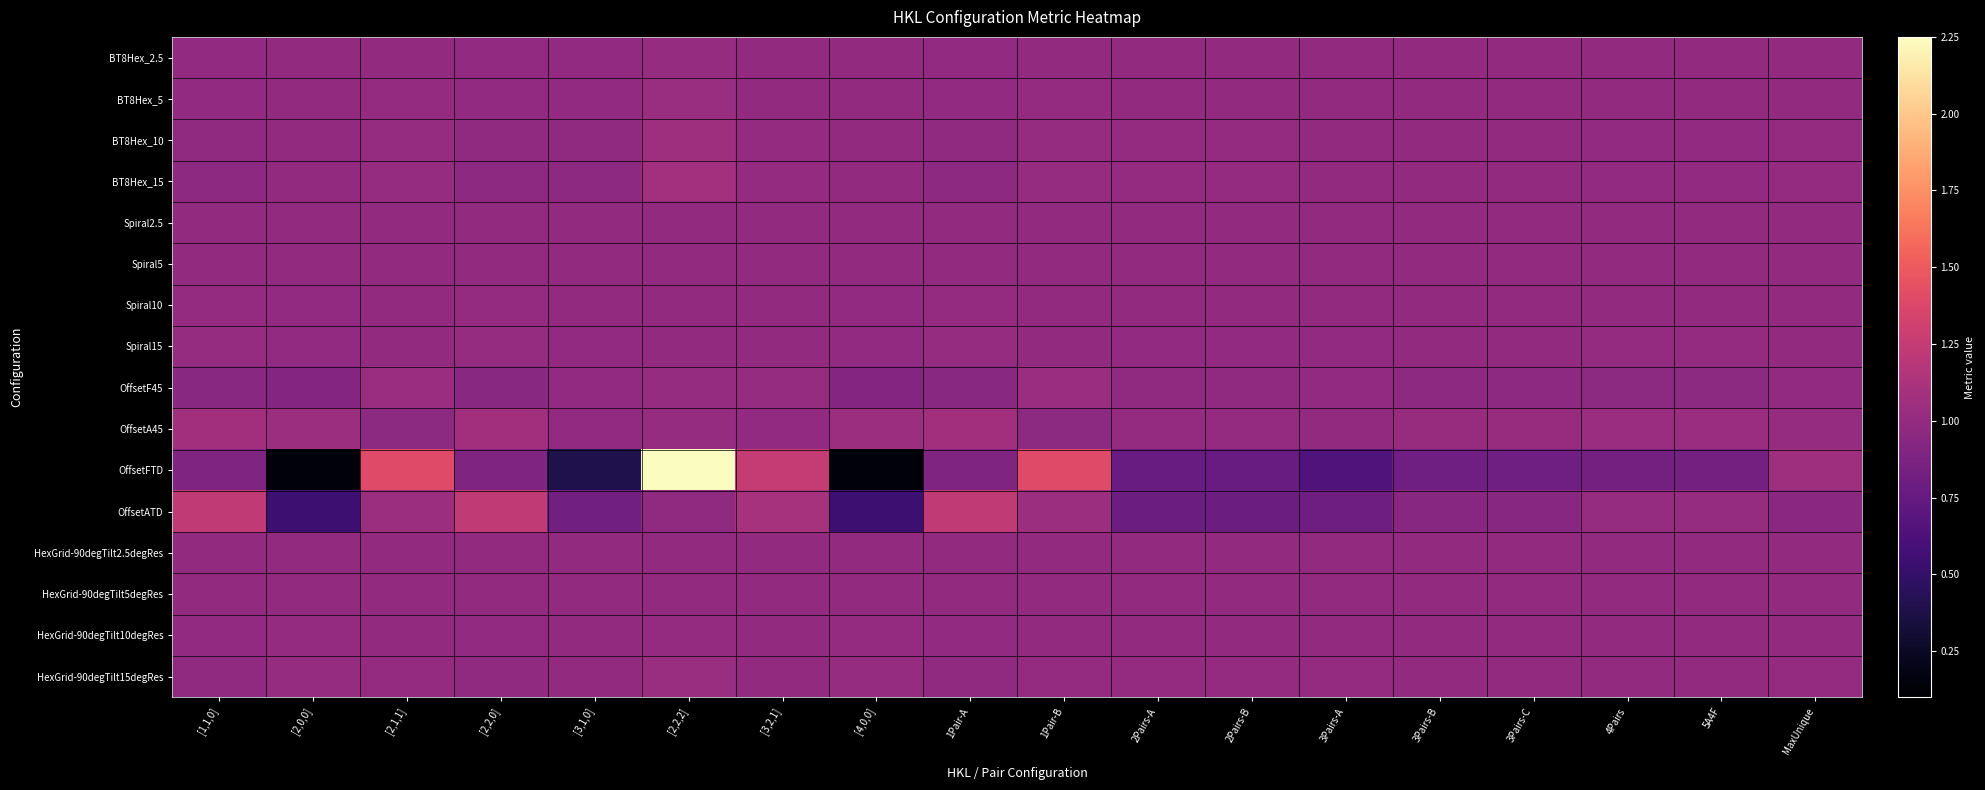

Reading right to left, list all the values displayed in this chart.

BT8Hex_2.5: MaxUnique=1.0	5A4F=1.0	4Pairs=1.0	3Pairs-C=1.0	3Pairs-B=1.0	3Pairs-A=1.0	2Pairs-B=1.0	2Pairs-A=1.0	1Pair-B=1.0	1Pair-A=1.0	[4,0,0]=1.0	[3,2,1]=1.0	[2,2,2]=1.0	[3,1,0]=1.0	[2,2,0]=1.0	[2,1,1]=1.0	[2,0,0]=1.0	[1,1,0]=1.0
BT8Hex_5: MaxUnique=1.0	5A4F=1.0	4Pairs=1.0	3Pairs-C=1.0	3Pairs-B=1.0	3Pairs-A=1.0	2Pairs-B=1.0	2Pairs-A=1.0	1Pair-B=1.0	1Pair-A=1.0	[4,0,0]=1.0	[3,2,1]=1.0	[2,2,2]=1.0	[3,1,0]=1.0	[2,2,0]=1.0	[2,1,1]=1.0	[2,0,0]=1.0	[1,1,0]=1.0
BT8Hex_10: MaxUnique=1.0	5A4F=1.0	4Pairs=1.0	3Pairs-C=1.0	3Pairs-B=1.0	3Pairs-A=1.0	2Pairs-B=1.0	2Pairs-A=1.0	1Pair-B=1.0	1Pair-A=1.0	[4,0,0]=1.0	[3,2,1]=1.0	[2,2,2]=1.1	[3,1,0]=1.0	[2,2,0]=1.0	[2,1,1]=1.0	[2,0,0]=1.0	[1,1,0]=1.0
BT8Hex_15: MaxUnique=1.0	5A4F=1.0	4Pairs=1.0	3Pairs-C=1.0	3Pairs-B=1.0	3Pairs-A=1.0	2Pairs-B=1.0	2Pairs-A=1.0	1Pair-B=1.0	1Pair-A=1.0	[4,0,0]=1.0	[3,2,1]=1.0	[2,2,2]=1.1	[3,1,0]=1.0	[2,2,0]=1.0	[2,1,1]=1.0	[2,0,0]=1.0	[1,1,0]=1.0
Spiral2.5: MaxUnique=1.0	5A4F=1.0	4Pairs=1.0	3Pairs-C=1.0	3Pairs-B=1.0	3Pairs-A=1.0	2Pairs-B=1.0	2Pairs-A=1.0	1Pair-B=1.0	1Pair-A=1.0	[4,0,0]=1.0	[3,2,1]=1.0	[2,2,2]=1.0	[3,1,0]=1.0	[2,2,0]=1.0	[2,1,1]=1.0	[2,0,0]=1.0	[1,1,0]=1.0
Spiral5: MaxUnique=1.0	5A4F=1.0	4Pairs=1.0	3Pairs-C=1.0	3Pairs-B=1.0	3Pairs-A=1.0	2Pairs-B=1.0	2Pairs-A=1.0	1Pair-B=1.0	1Pair-A=1.0	[4,0,0]=1.0	[3,2,1]=1.0	[2,2,2]=1.0	[3,1,0]=1.0	[2,2,0]=1.0	[2,1,1]=1.0	[2,0,0]=1.0	[1,1,0]=1.0
Spiral10: MaxUnique=1.0	5A4F=1.0	4Pairs=1.0	3Pairs-C=1.0	3Pairs-B=1.0	3Pairs-A=1.0	2Pairs-B=1.0	2Pairs-A=1.0	1Pair-B=1.0	1Pair-A=1.0	[4,0,0]=1.0	[3,2,1]=1.0	[2,2,2]=1.0	[3,1,0]=1.0	[2,2,0]=1.0	[2,1,1]=1.0	[2,0,0]=1.0	[1,1,0]=1.0
Spiral15: MaxUnique=1.0	5A4F=1.0	4Pairs=1.0	3Pairs-C=1.0	3Pairs-B=1.0	3Pairs-A=1.0	2Pairs-B=1.0	2Pairs-A=1.0	1Pair-B=1.0	1Pair-A=1.0	[4,0,0]=1.0	[3,2,1]=1.0	[2,2,2]=1.0	[3,1,0]=1.0	[2,2,0]=1.0	[2,1,1]=1.0	[2,0,0]=1.0	[1,1,0]=1.0
OffsetF45: MaxUnique=1.0	5A4F=1.0	4Pairs=1.0	3Pairs-C=1.0	3Pairs-B=1.0	3Pairs-A=1.0	2Pairs-B=1.0	2Pairs-A=1.0	1Pair-B=1.0	1Pair-A=0.9	[4,0,0]=0.9	[3,2,1]=1.0	[2,2,2]=1.0	[3,1,0]=1.0	[2,2,0]=0.9	[2,1,1]=1.0	[2,0,0]=0.9	[1,1,0]=0.9
OffsetA45: MaxUnique=1.0	5A4F=1.0	4Pairs=1.0	3Pairs-C=1.0	3Pairs-B=1.0	3Pairs-A=1.0	2Pairs-B=1.0	2Pairs-A=1.0	1Pair-B=1.0	1Pair-A=1.1	[4,0,0]=1.0	[3,2,1]=1.0	[2,2,2]=1.0	[3,1,0]=1.0	[2,2,0]=1.1	[2,1,1]=1.0	[2,0,0]=1.0	[1,1,0]=1.1
OffsetFTD: MaxUnique=1.1	5A4F=0.8	4Pairs=0.8	3Pairs-C=0.8	3Pairs-B=0.8	3Pairs-A=0.6	2Pairs-B=0.8	2Pairs-A=0.8	1Pair-B=1.4	1Pair-A=0.9	[4,0,0]=0.1	[3,2,1]=1.3	[2,2,2]=2.2	[3,1,0]=0.4	[2,2,0]=0.9	[2,1,1]=1.4	[2,0,0]=0.1	[1,1,0]=0.9
OffsetATD: MaxUnique=1.0	5A4F=1.0	4Pairs=1.0	3Pairs-C=0.9	3Pairs-B=0.9	3Pairs-A=0.8	2Pairs-B=0.8	2Pairs-A=0.8	1Pair-B=1.0	1Pair-A=1.2	[4,0,0]=0.5	[3,2,1]=1.1	[2,2,2]=1.0	[3,1,0]=0.8	[2,2,0]=1.2	[2,1,1]=1.0	[2,0,0]=0.5	[1,1,0]=1.2
HexGrid-90degTilt2.5degRes: MaxUnique=1.0	5A4F=1.0	4Pairs=1.0	3Pairs-C=1.0	3Pairs-B=1.0	3Pairs-A=1.0	2Pairs-B=1.0	2Pairs-A=1.0	1Pair-B=1.0	1Pair-A=1.0	[4,0,0]=1.0	[3,2,1]=1.0	[2,2,2]=1.0	[3,1,0]=1.0	[2,2,0]=1.0	[2,1,1]=1.0	[2,0,0]=1.0	[1,1,0]=1.0
HexGrid-90degTilt5degRes: MaxUnique=1.0	5A4F=1.0	4Pairs=1.0	3Pairs-C=1.0	3Pairs-B=1.0	3Pairs-A=1.0	2Pairs-B=1.0	2Pairs-A=1.0	1Pair-B=1.0	1Pair-A=1.0	[4,0,0]=1.0	[3,2,1]=1.0	[2,2,2]=1.0	[3,1,0]=1.0	[2,2,0]=1.0	[2,1,1]=1.0	[2,0,0]=1.0	[1,1,0]=1.0
HexGrid-90degTilt10degRes: MaxUnique=1.0	5A4F=1.0	4Pairs=1.0	3Pairs-C=1.0	3Pairs-B=1.0	3Pairs-A=1.0	2Pairs-B=1.0	2Pairs-A=1.0	1Pair-B=1.0	1Pair-A=1.0	[4,0,0]=1.0	[3,2,1]=1.0	[2,2,2]=1.0	[3,1,0]=1.0	[2,2,0]=1.0	[2,1,1]=1.0	[2,0,0]=1.0	[1,1,0]=1.0
HexGrid-90degTilt15degRes: MaxUnique=1.0	5A4F=1.0	4Pairs=1.0	3Pairs-C=1.0	3Pairs-B=1.0	3Pairs-A=1.0	2Pairs-B=1.0	2Pairs-A=1.0	1Pair-B=1.0	1Pair-A=1.0	[4,0,0]=1.0	[3,2,1]=1.0	[2,2,2]=1.0	[3,1,0]=1.0	[2,2,0]=1.0	[2,1,1]=1.0	[2,0,0]=1.0	[1,1,0]=1.0